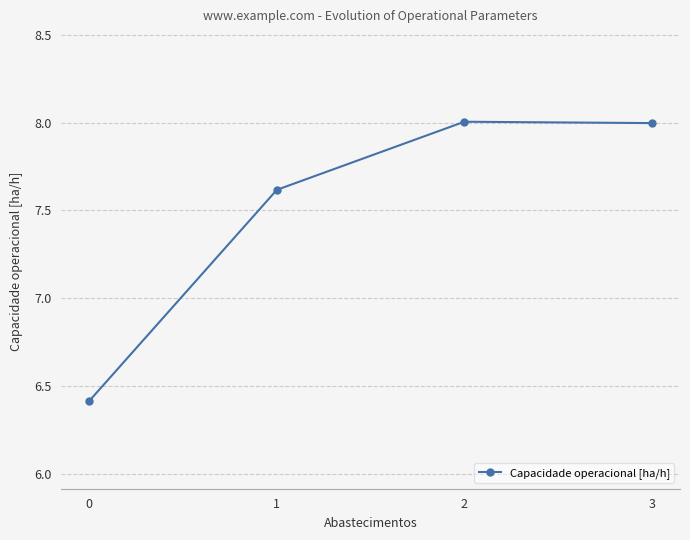

How many data points are above 7?

3